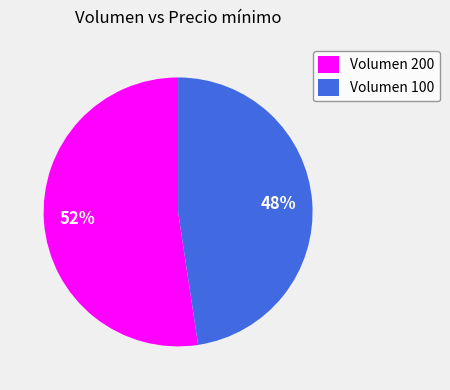

Do Volumen 200 and Volumen 100 together represent more than half of the pie?

Yes